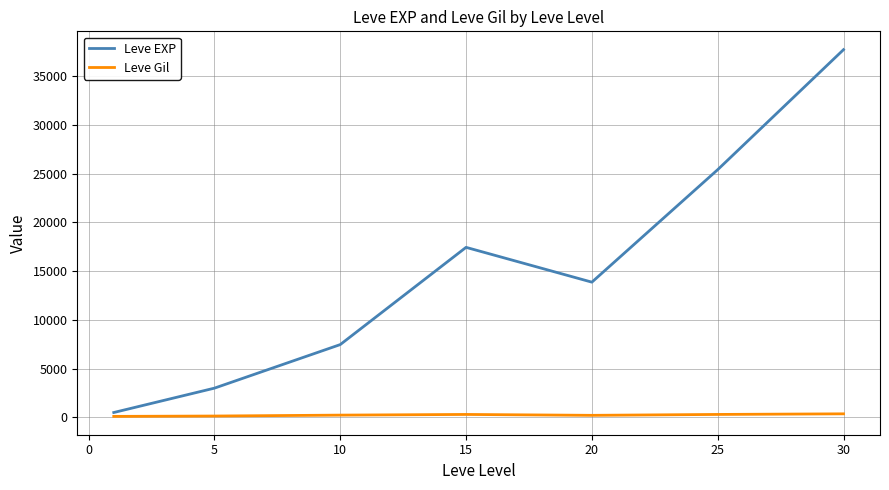

Which series has the largest total across all categories?

Leve EXP